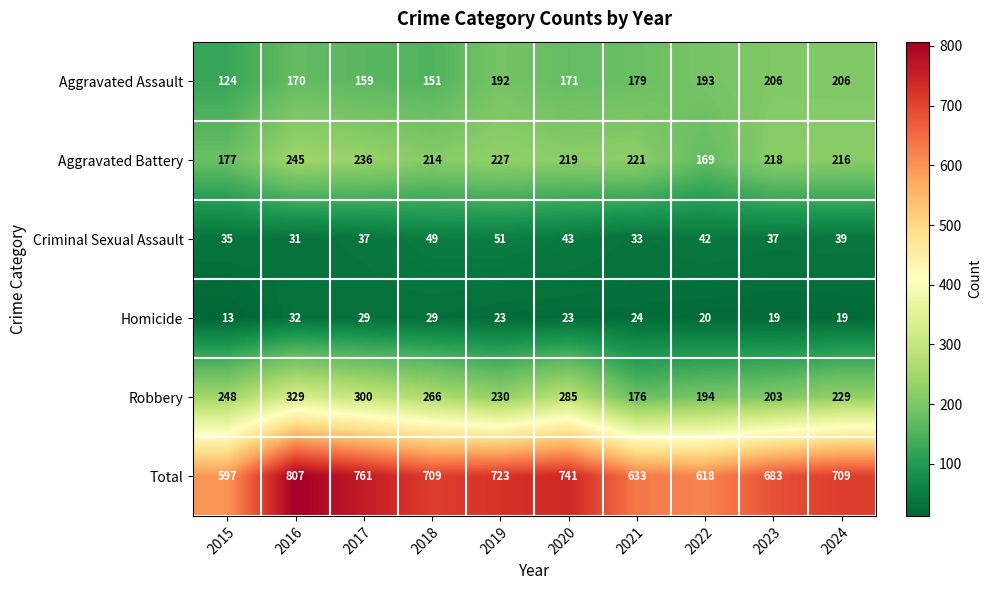

How many categories are shown in the chart?

10